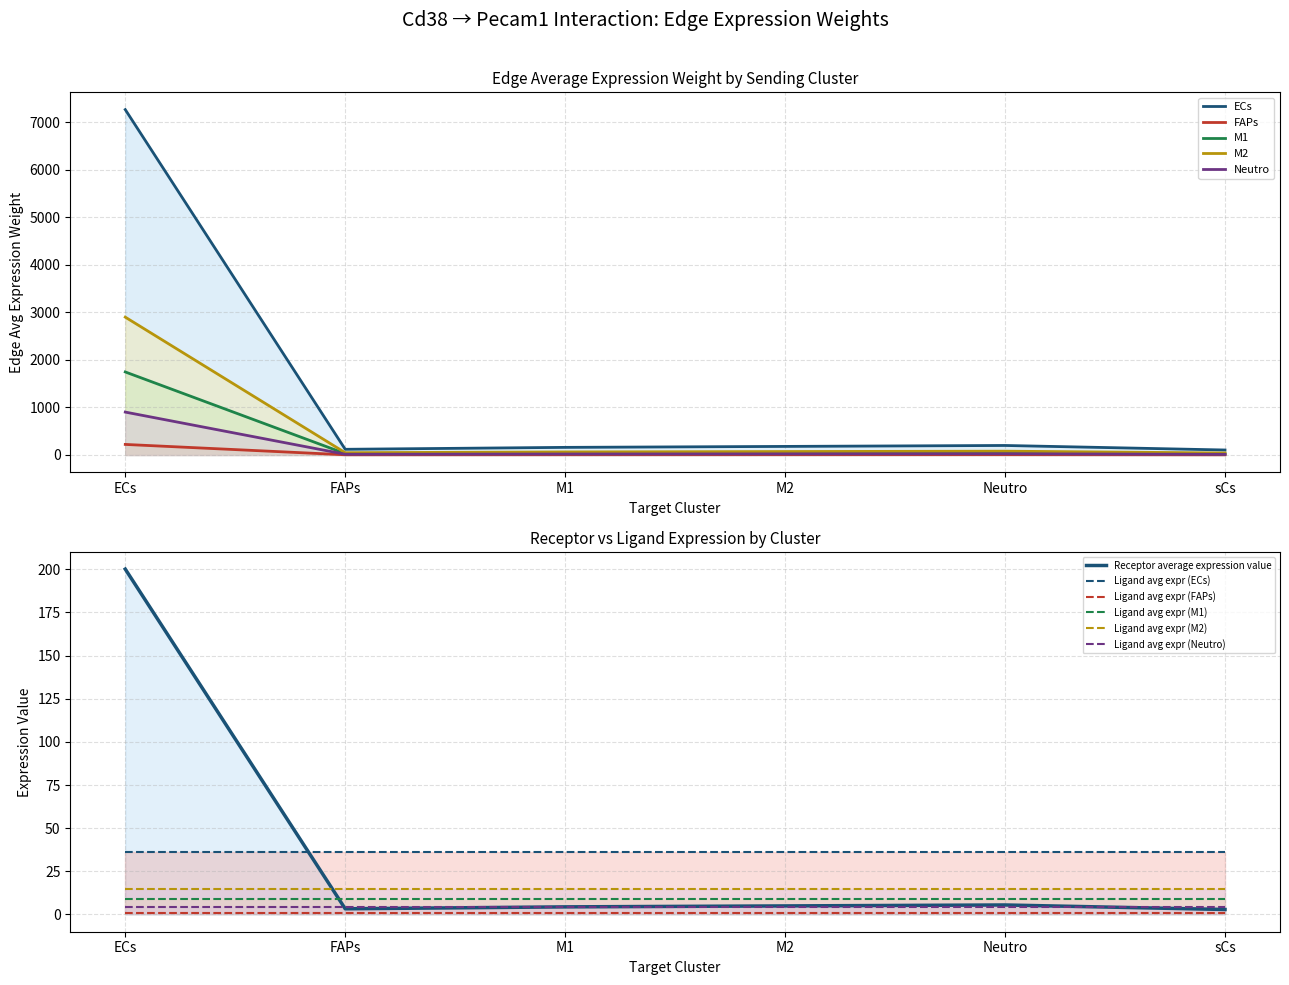

Is the value of Ligand avg expr (M1) at FAPs greater than the value of Ligand avg expr (M2) at Neutro?

No